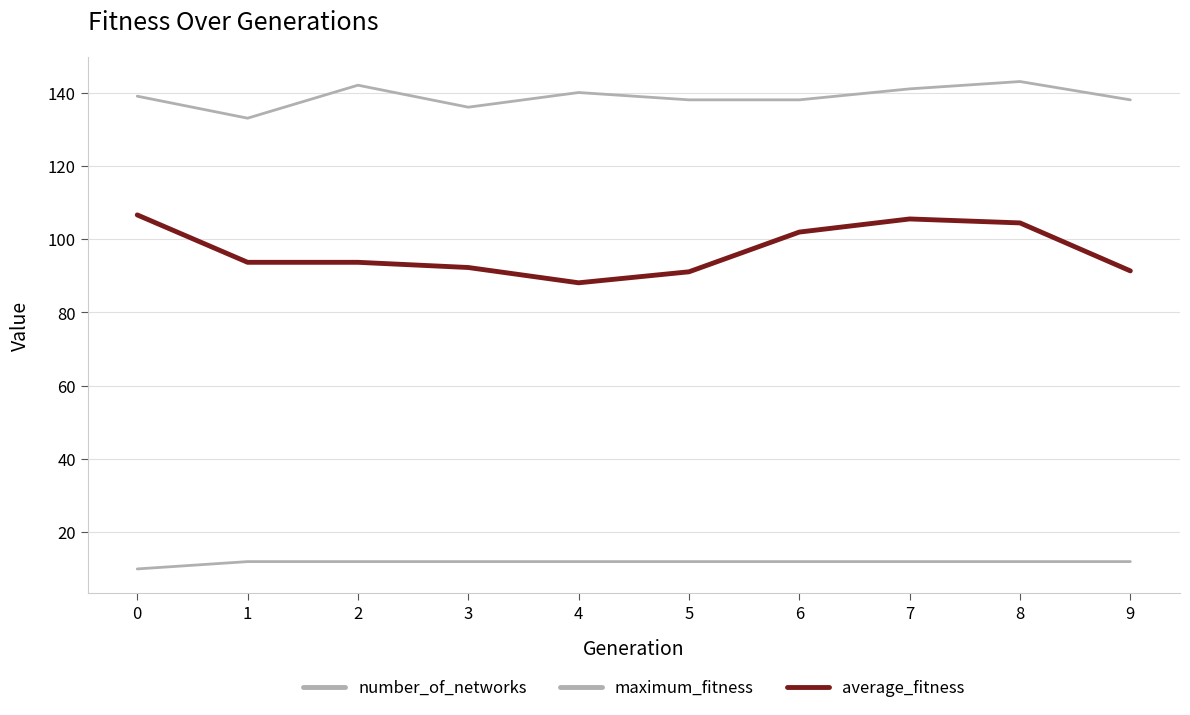

Is this an area chart (filled region under the line)?

No